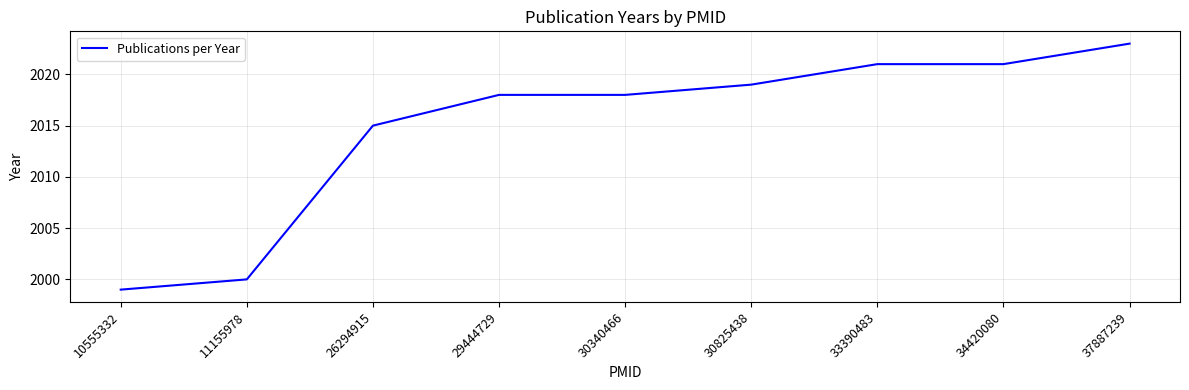

How many distinct data groups are displayed?

1